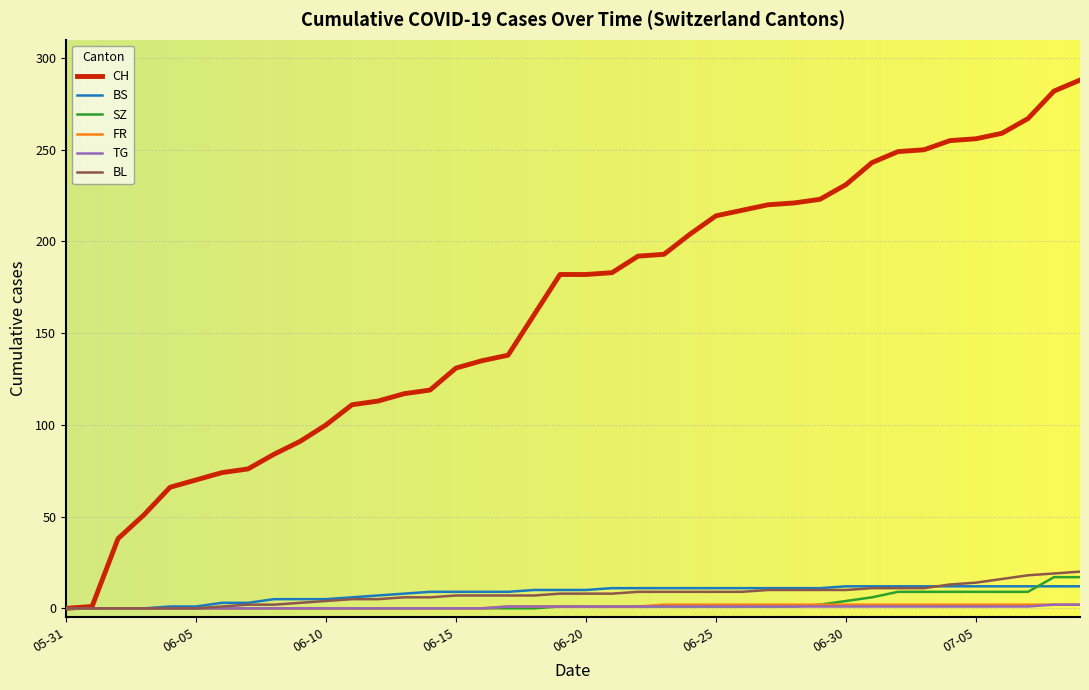

Which series has the widest spread of values?

CH